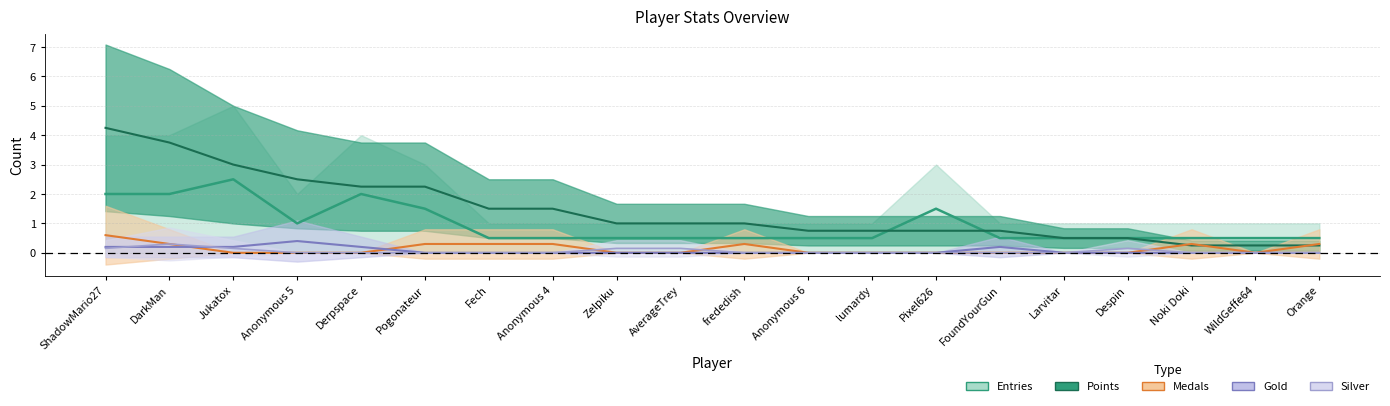

What is the difference between the maximum and minimum values in the Points series?

4.0